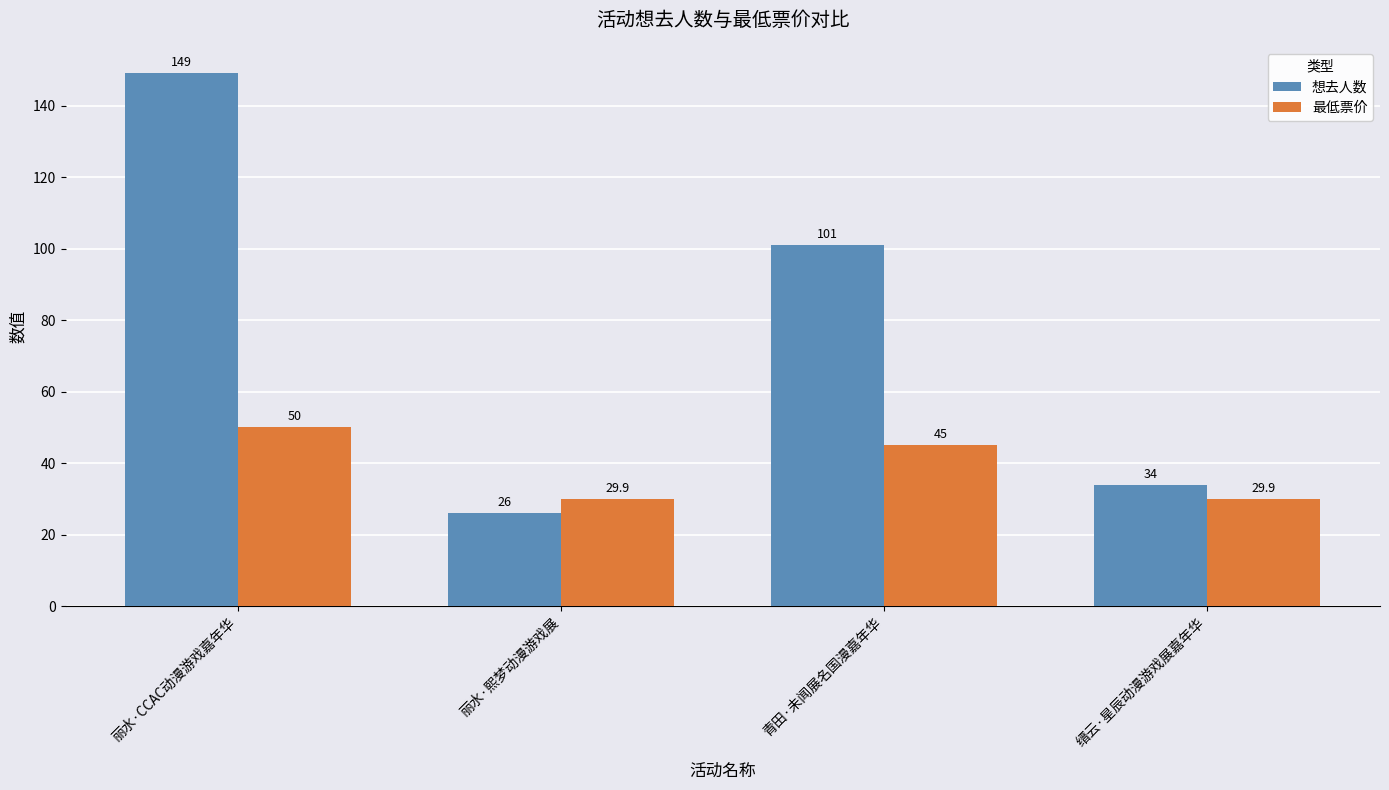

How many bars are there in total?

8